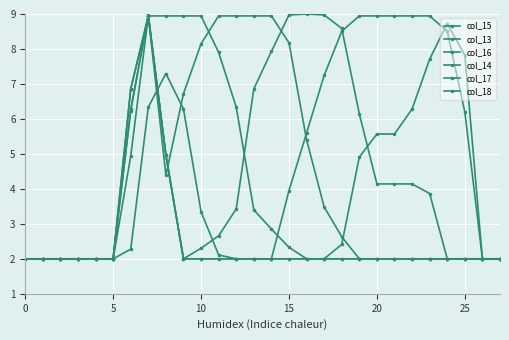

Count the number of data series in this chart.

6